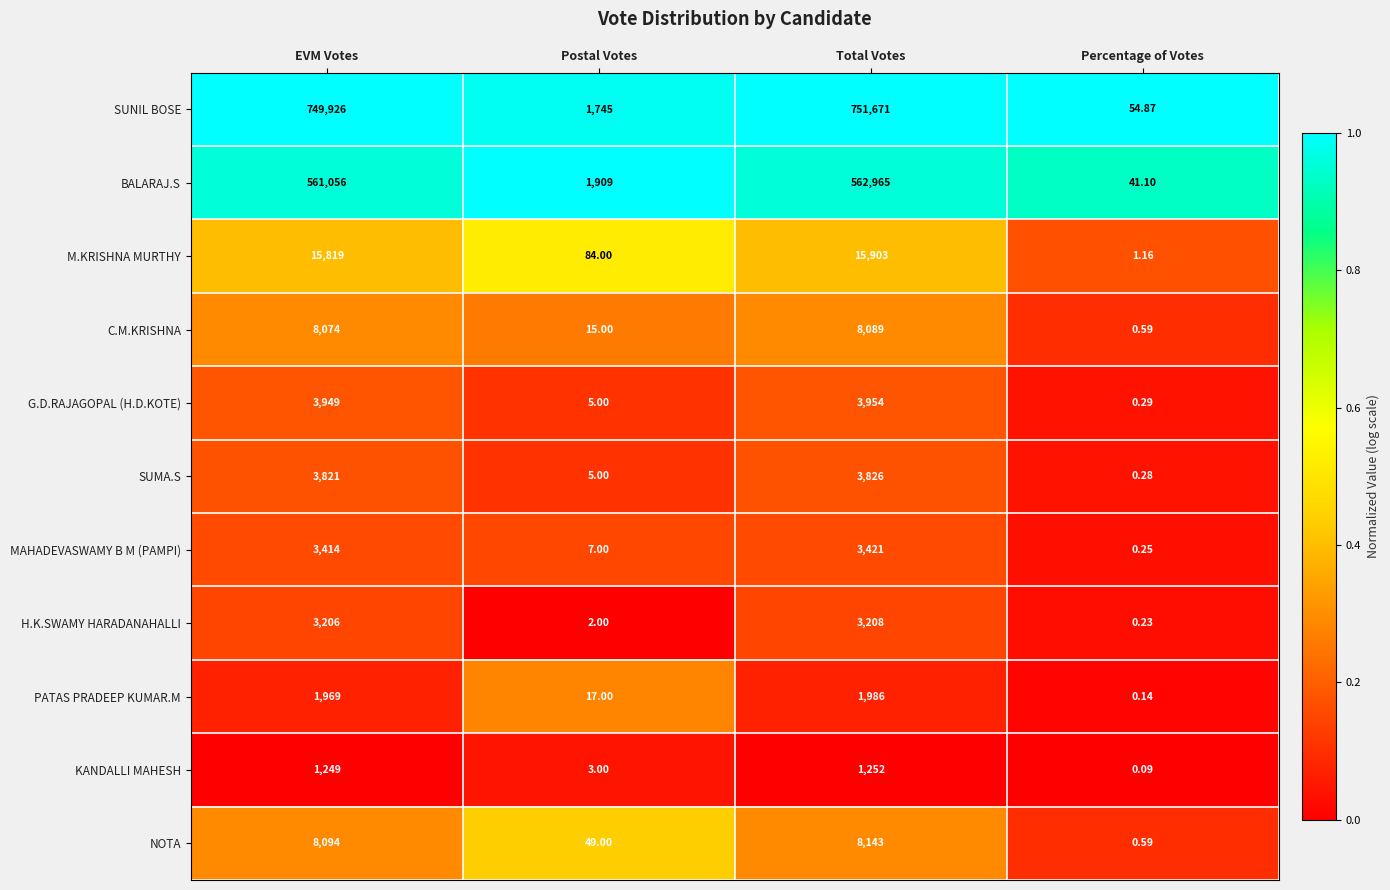

At which label is C.M.KRISHNA closest to 4044?

Postal Votes